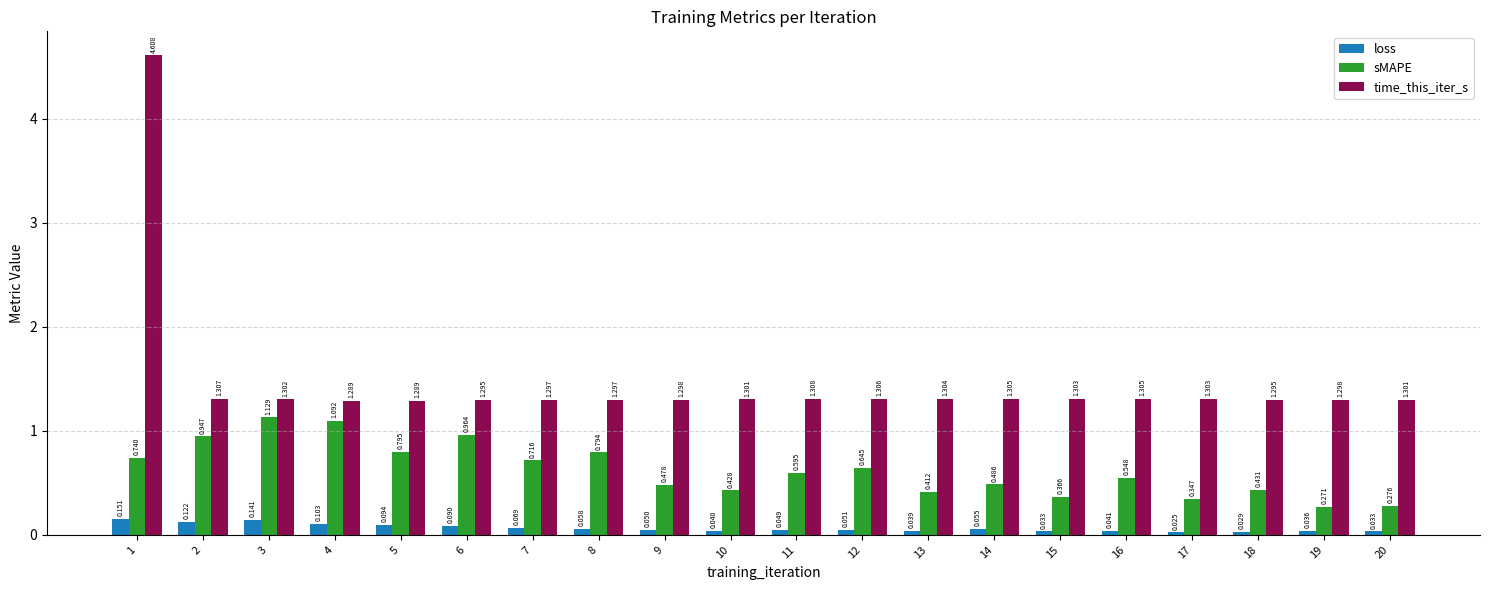

What are all the series names shown in the legend?

loss, sMAPE, time_this_iter_s